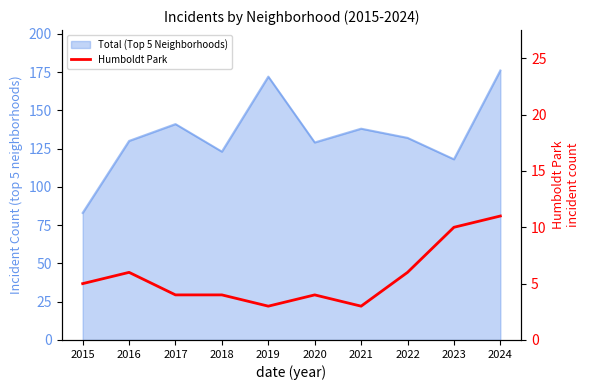

At which label is the value closest to 7?

2016